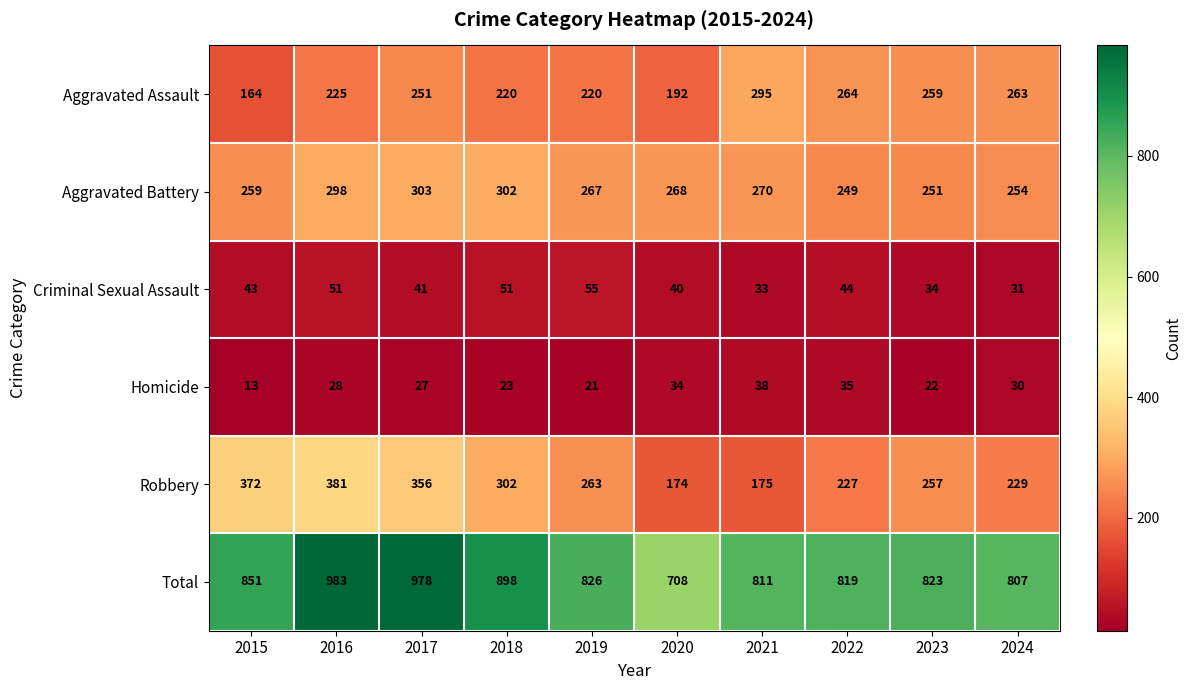

What is the maximum value shown in the chart?

983